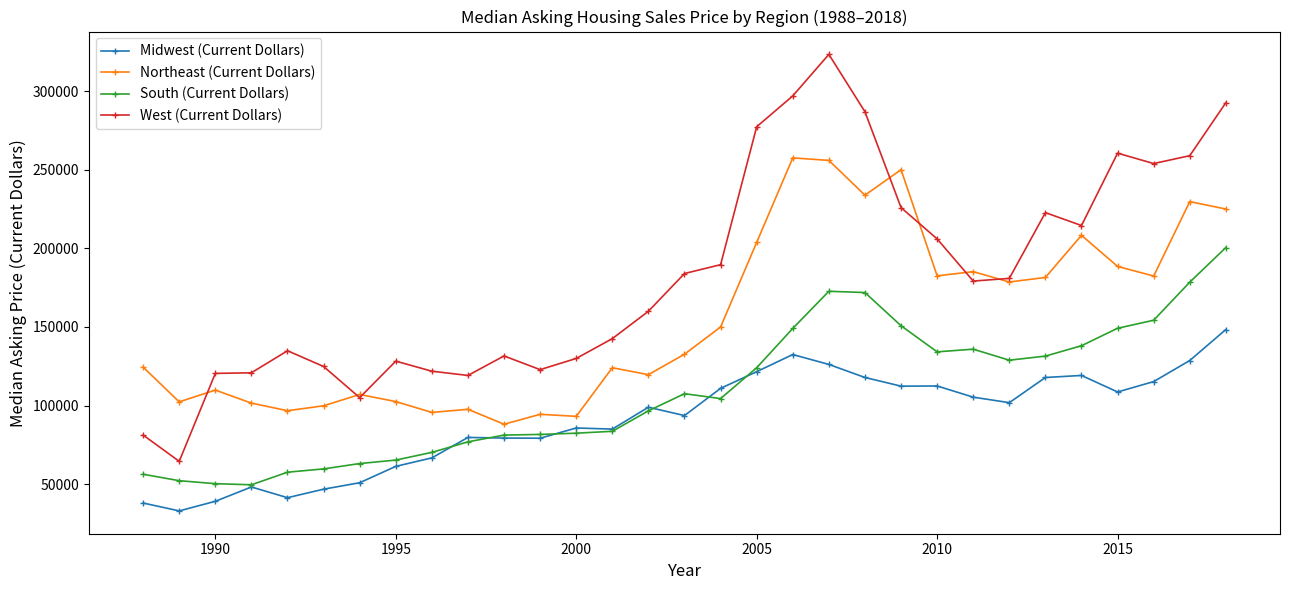

Which series has the widest spread of values?

West (Current Dollars)